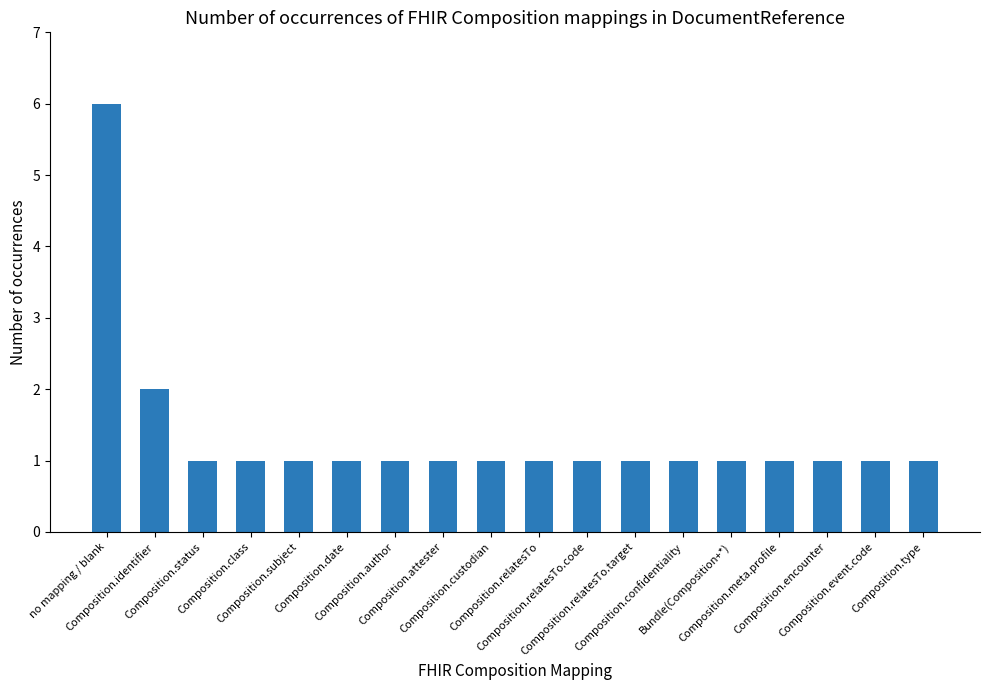

What is the maximum value shown in the chart?

6